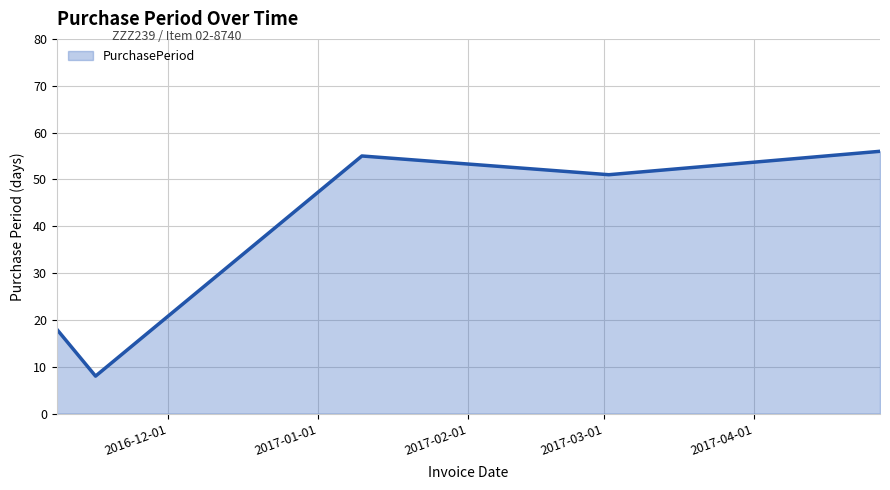

What is the average value?

38